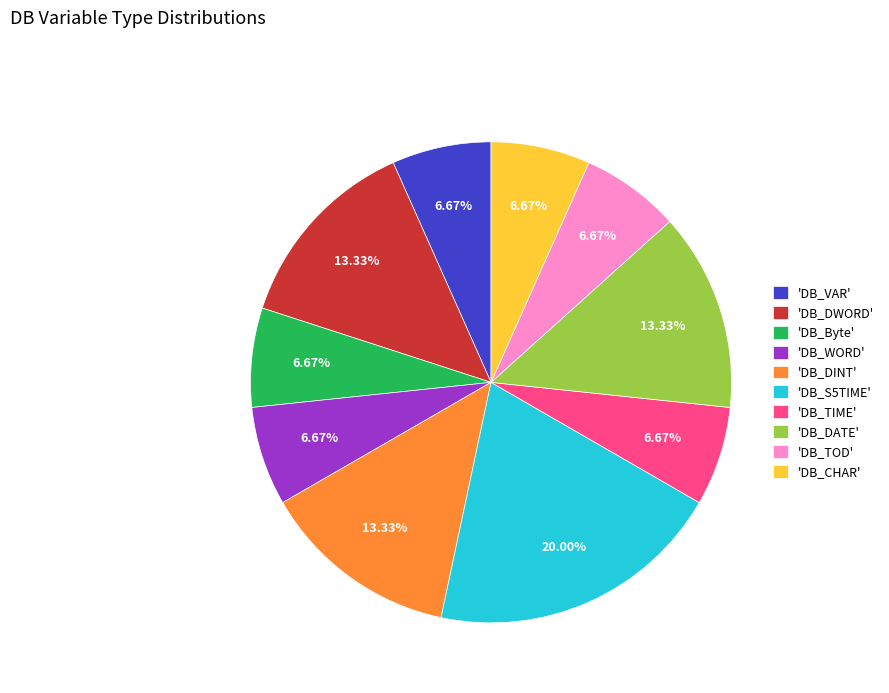

Approximately how many times larger is the value at 'DB_CHAR' compared to 'DB_VAR'?

1.0